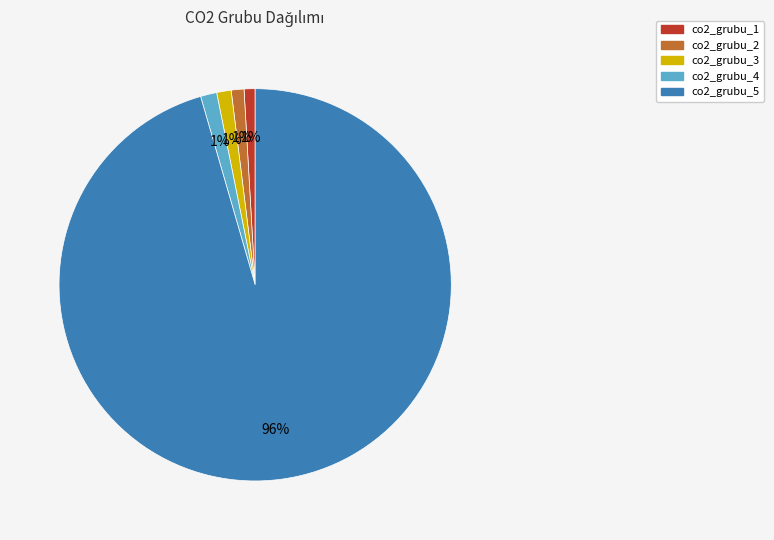

The co2_grubu_2 slice represents 7% of the pie. True or false?

False